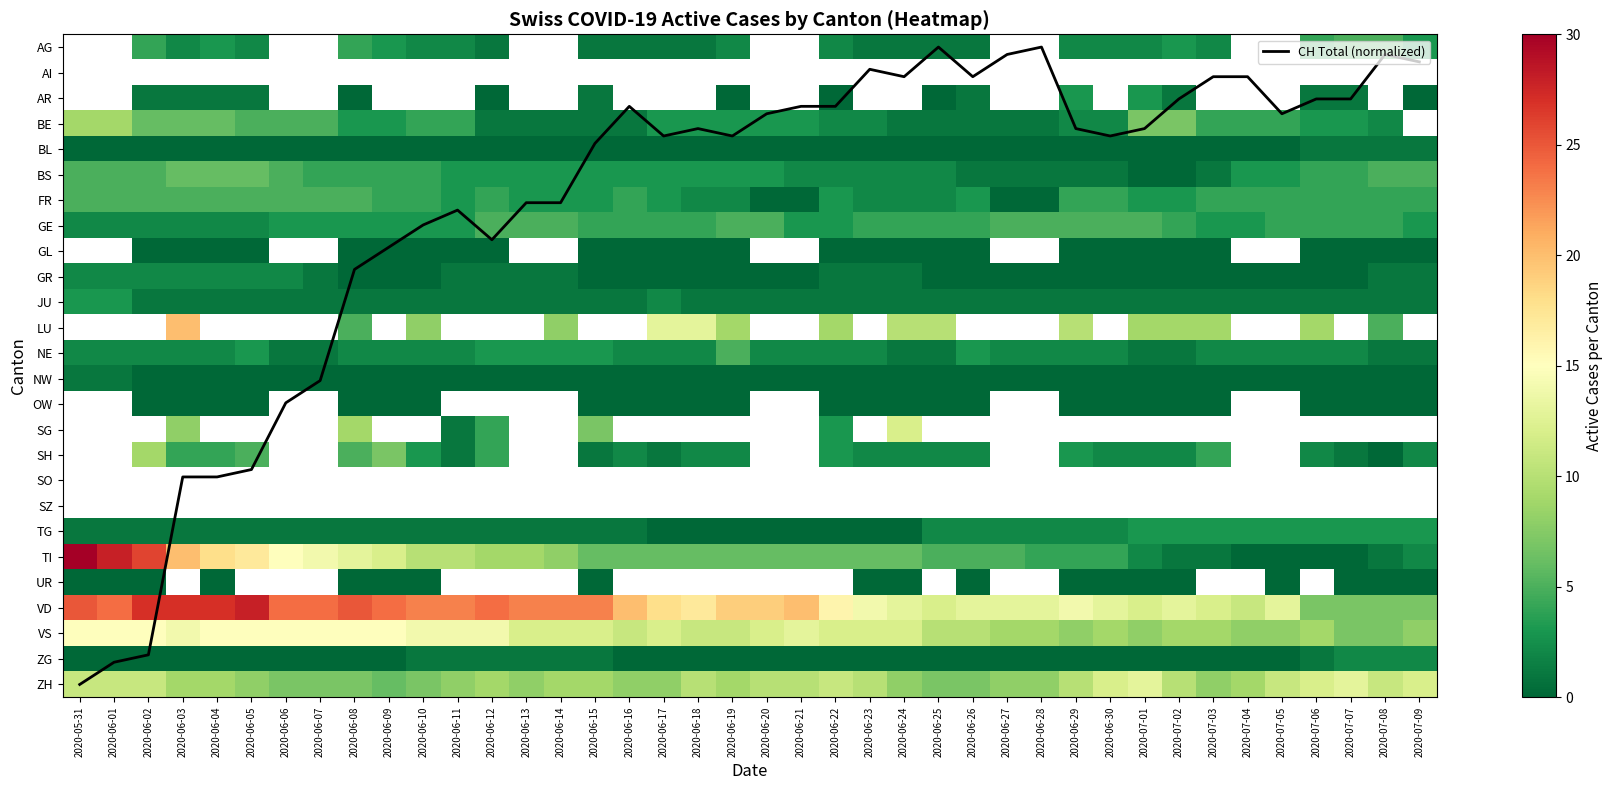

Which label corresponds to the smallest value in the chart?

2020-06-25